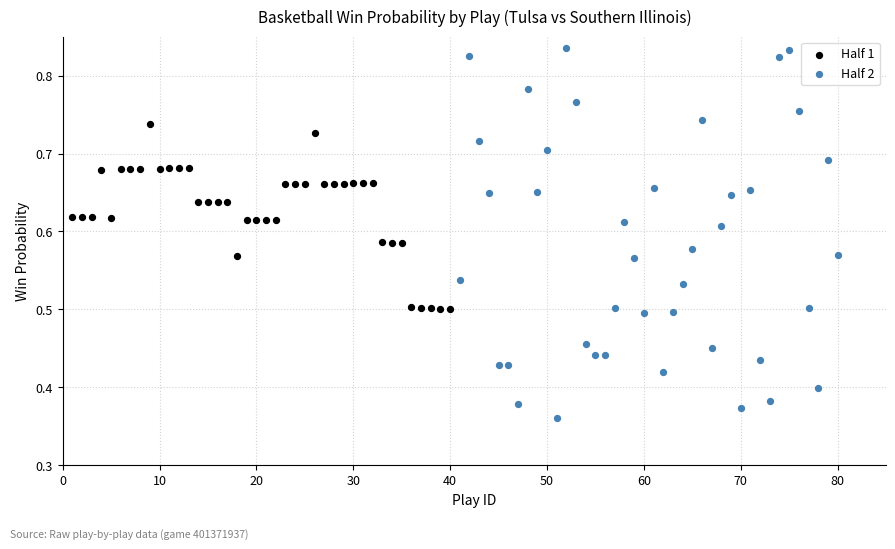

Which series has the widest spread of Y values?

Half 2